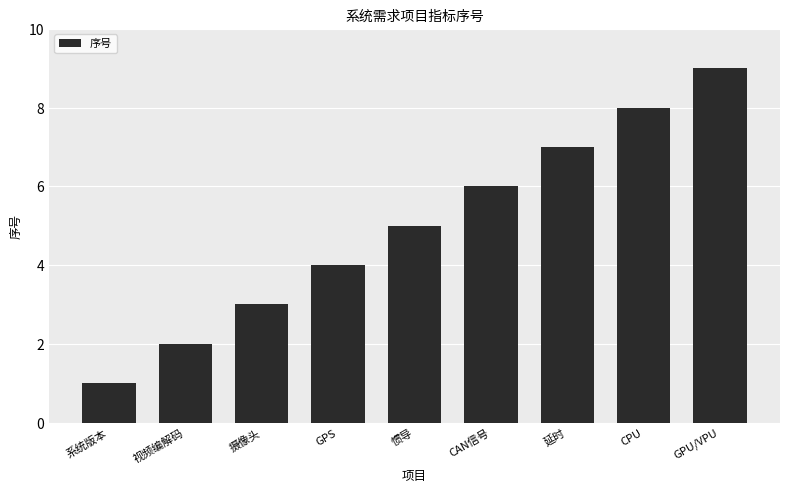

Count the number of data series in this chart.

1